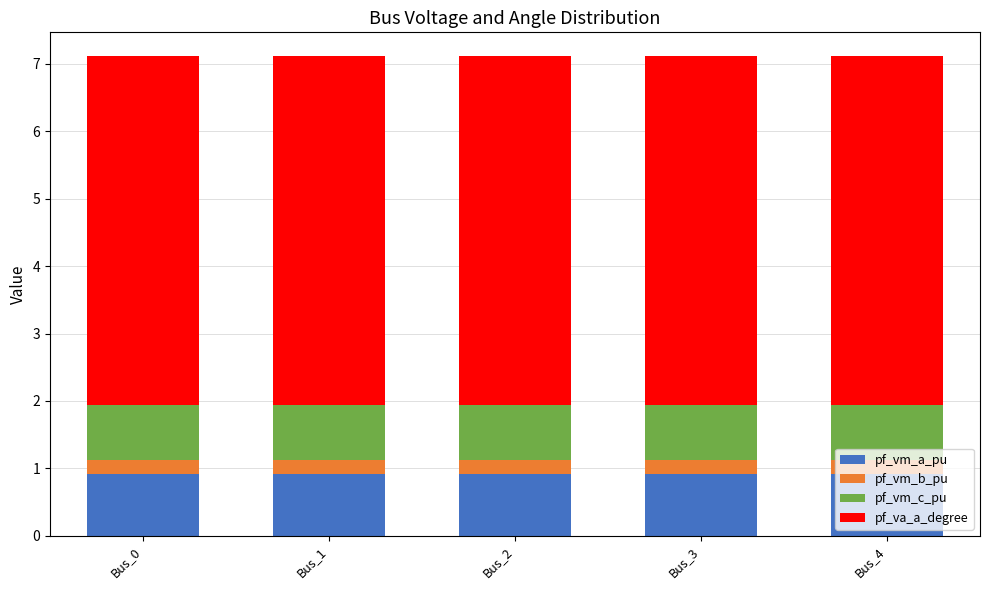

Are the bars grouped side by side (vs. stacked)?

No